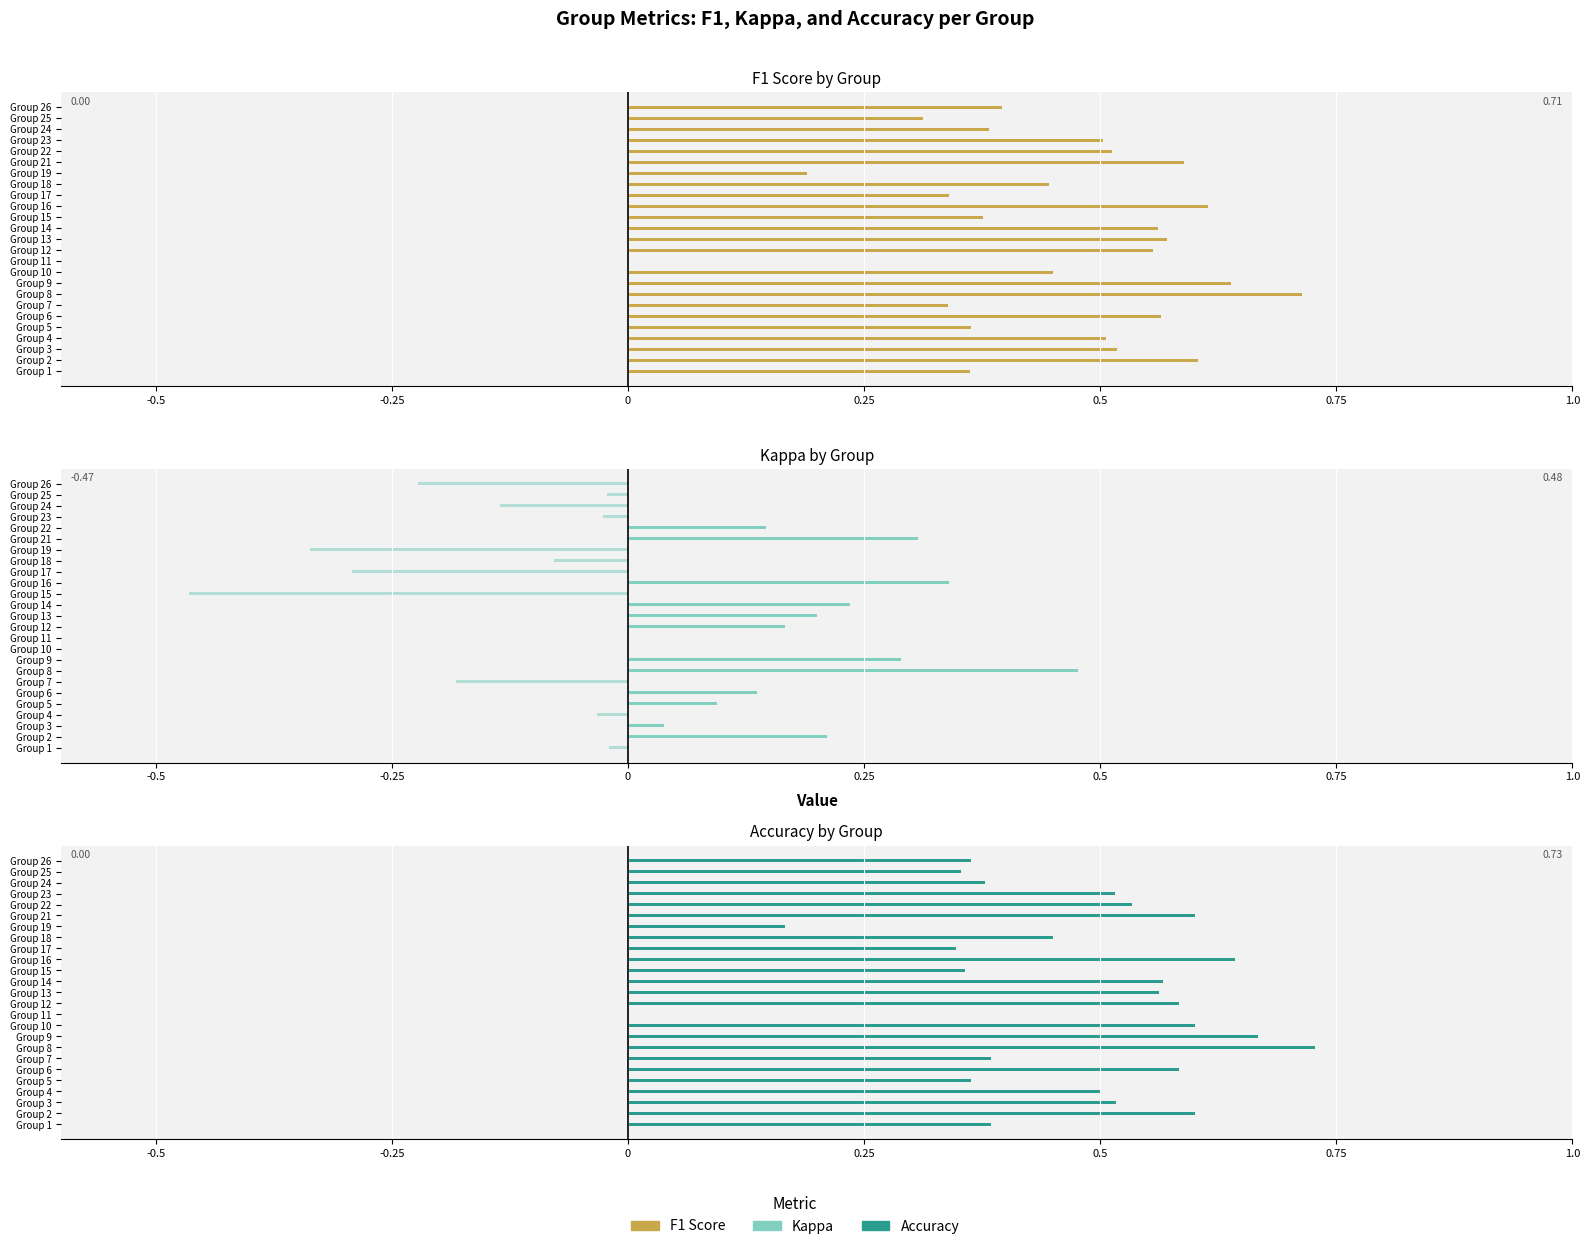

What is the sum of all accuracy values?

11.7